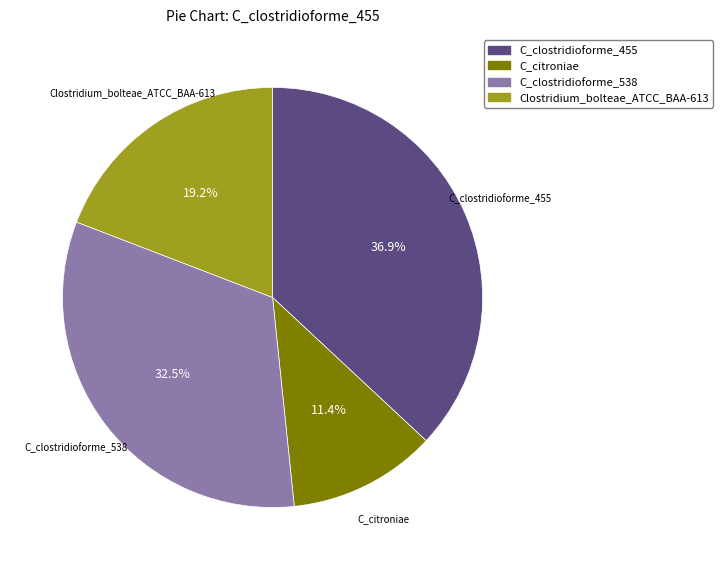

To the nearest percent, what percentage of the pie is C_clostridioforme_455?

37%